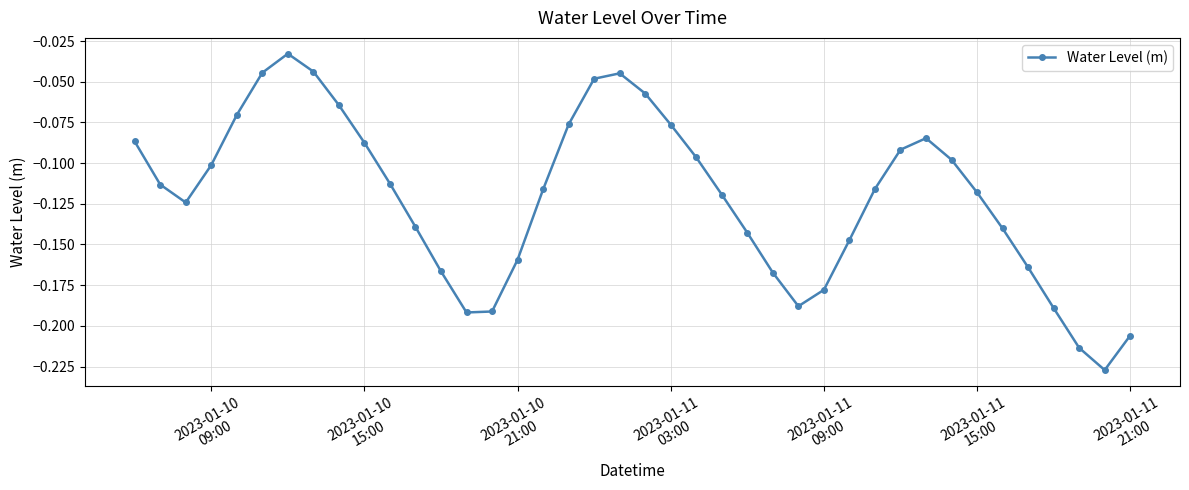

True or false: the data has more than 1 interior local peaks.

True